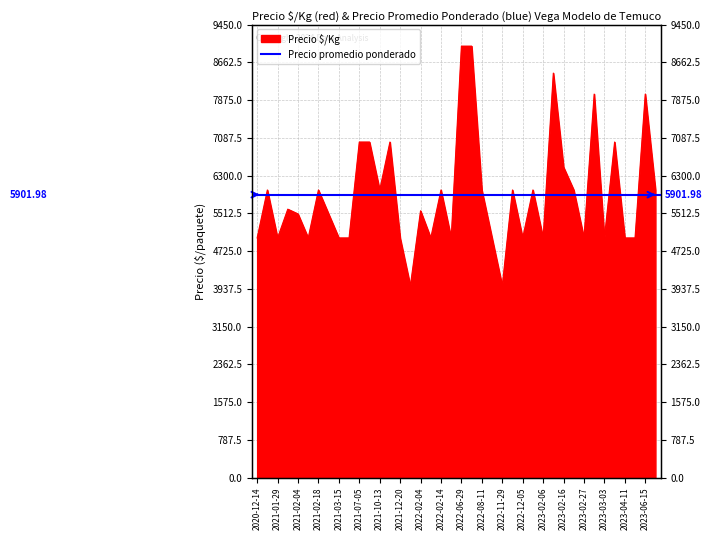

What is the minimum value shown in the chart?

4000